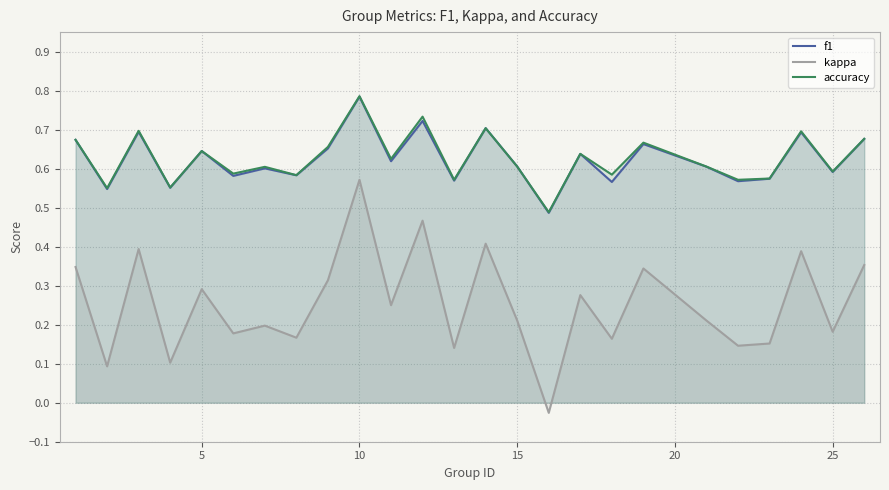

Which label corresponds to the largest value in the chart?

10